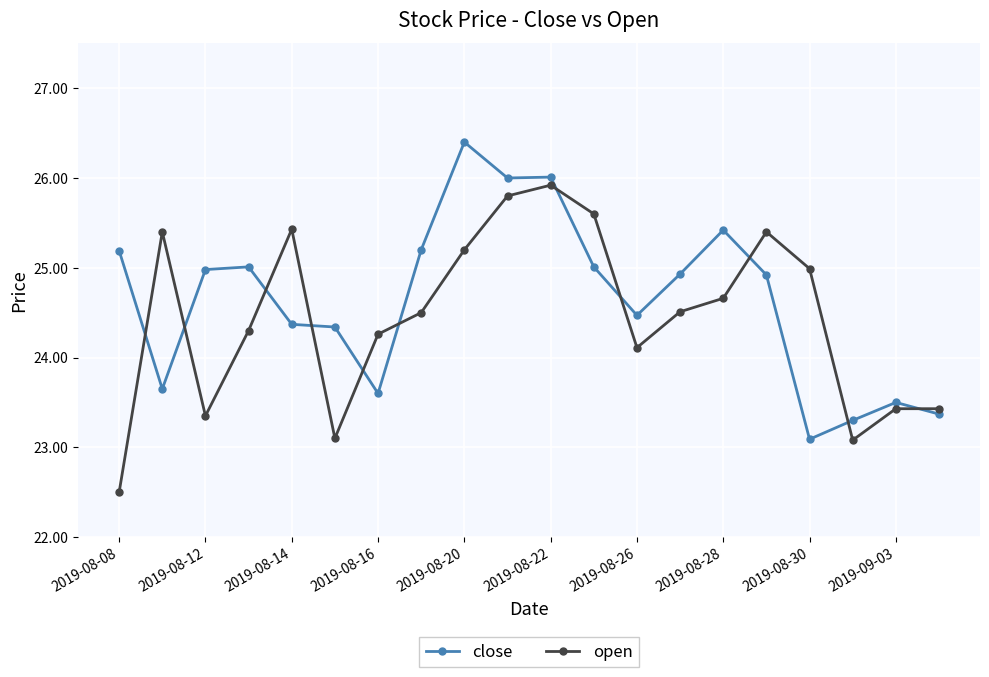

What is the sum of all close values?

492.8